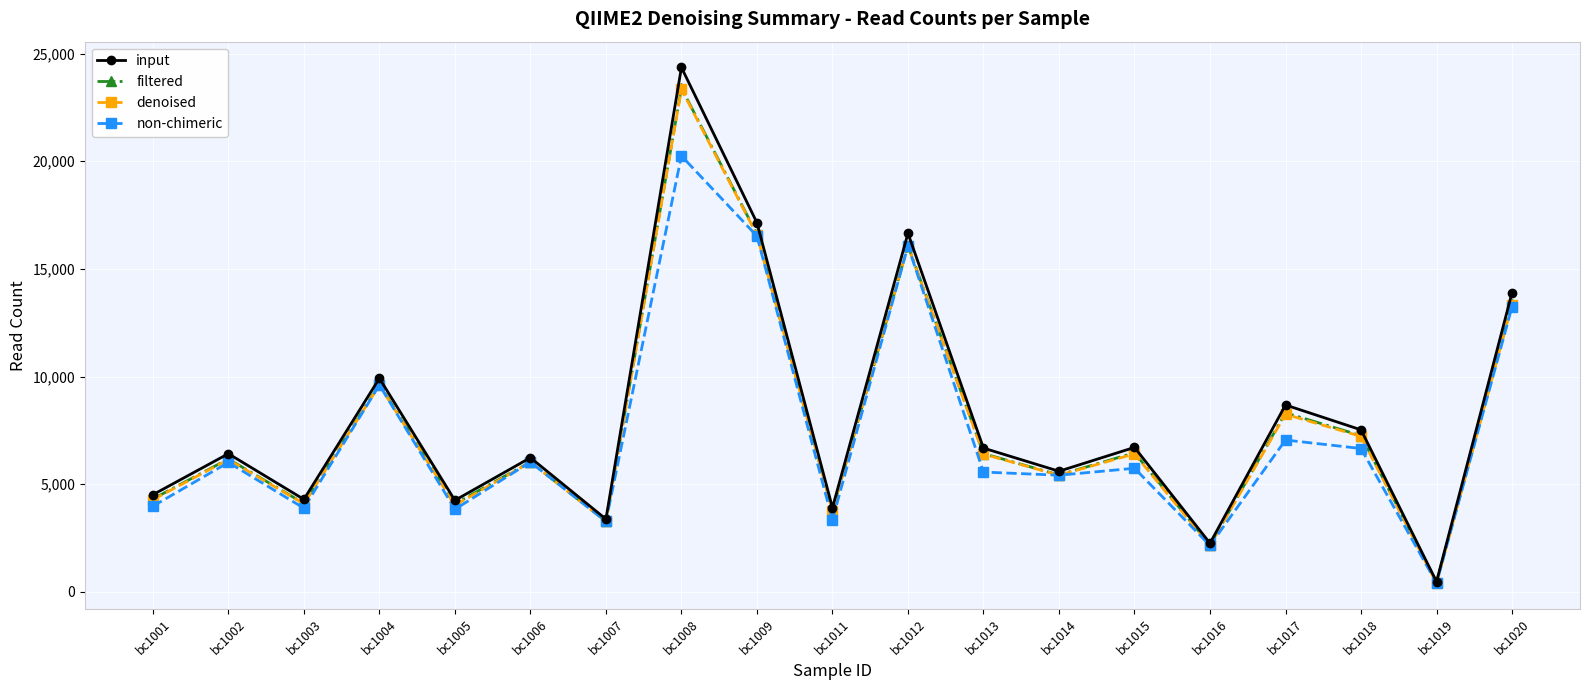

How many interior local peaks does the denoised series have?

7